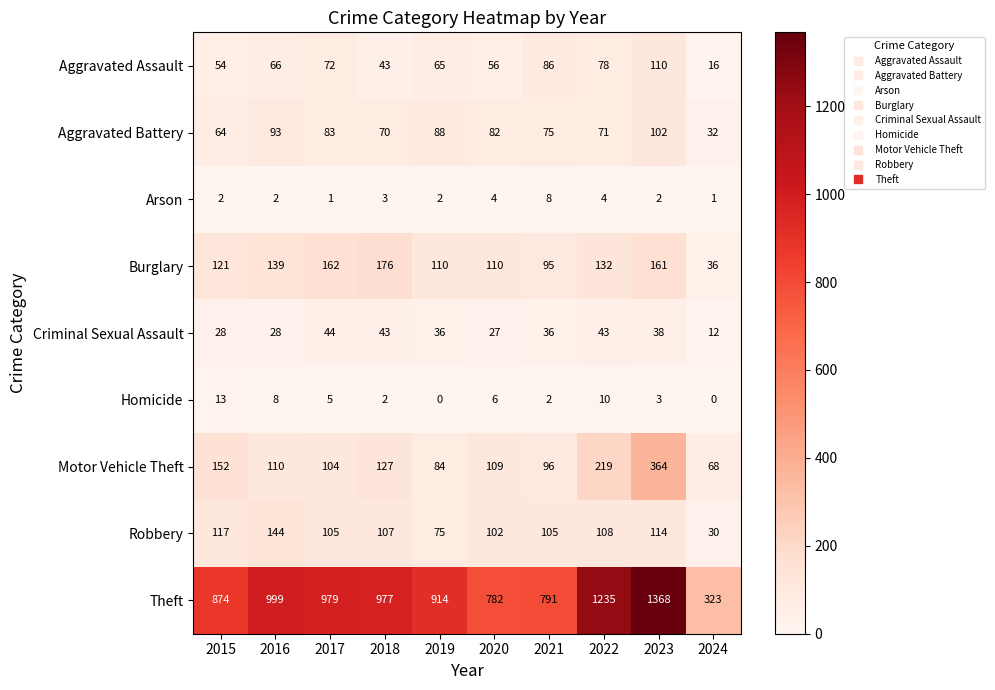

At which label does Criminal Sexual Assault first exceed 36?

2017